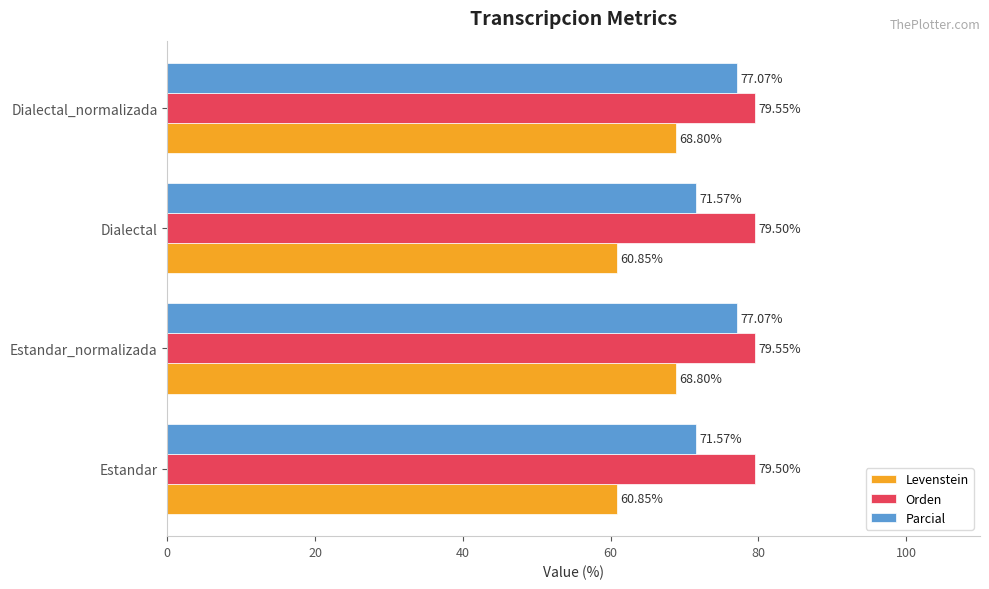

At how many categories does at least one series exceed 67?

4